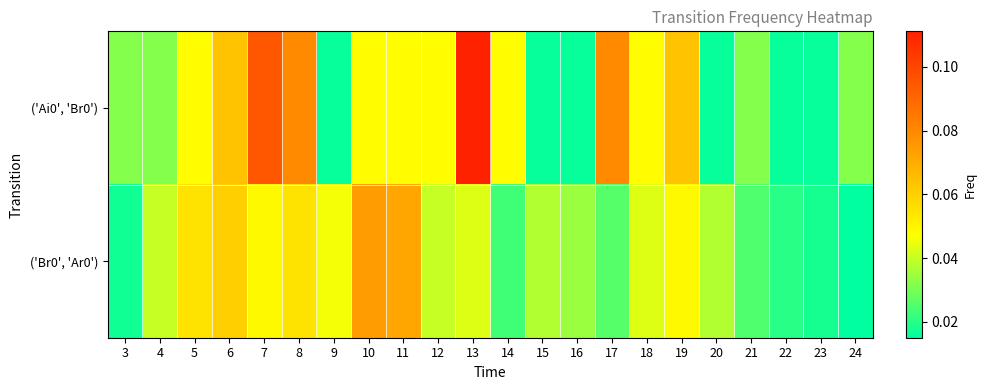

Rank the series by their average value, from highest to lowest.

('Ai0', 'Br0'), ('Br0', 'Ar0')